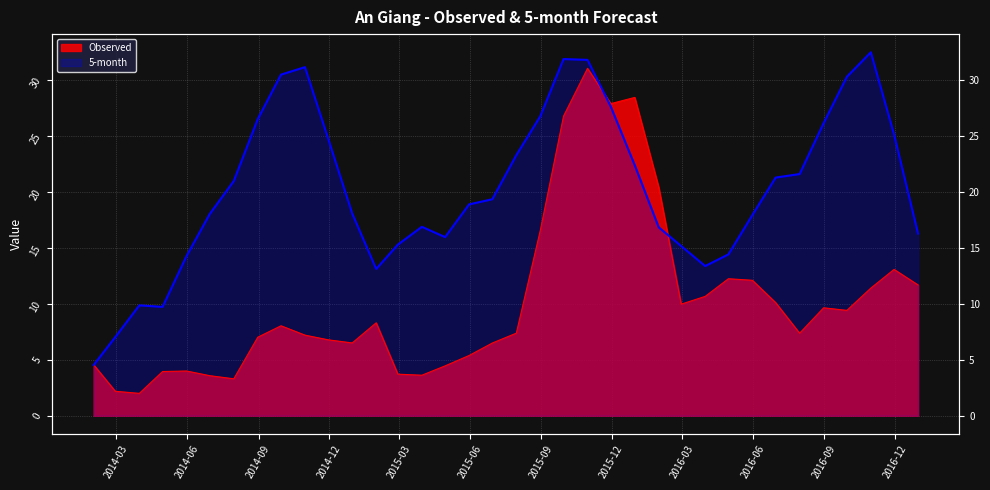

What is the maximum value shown in the chart?

32.4